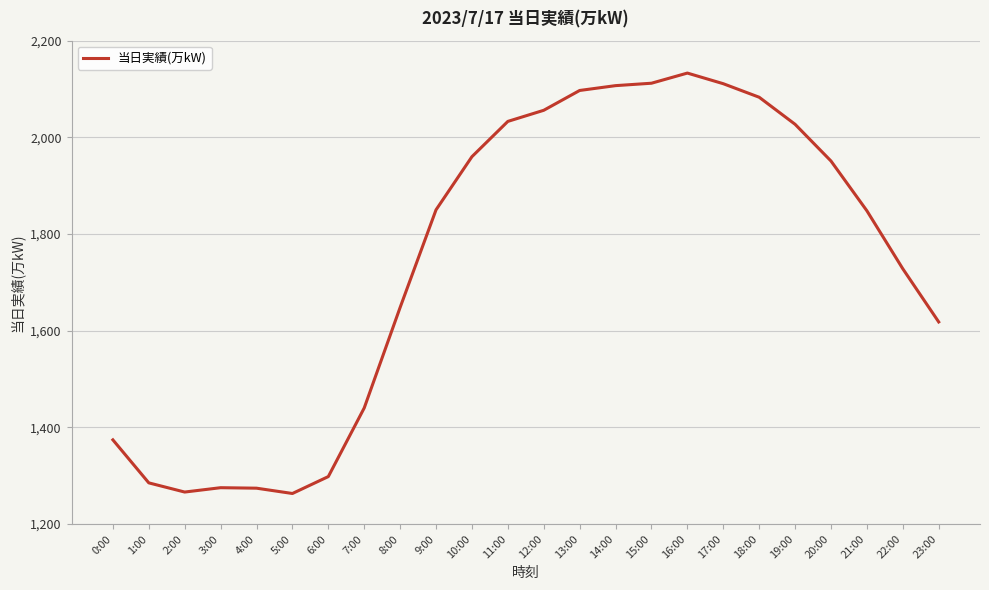

What is the greatest value displayed?

2133